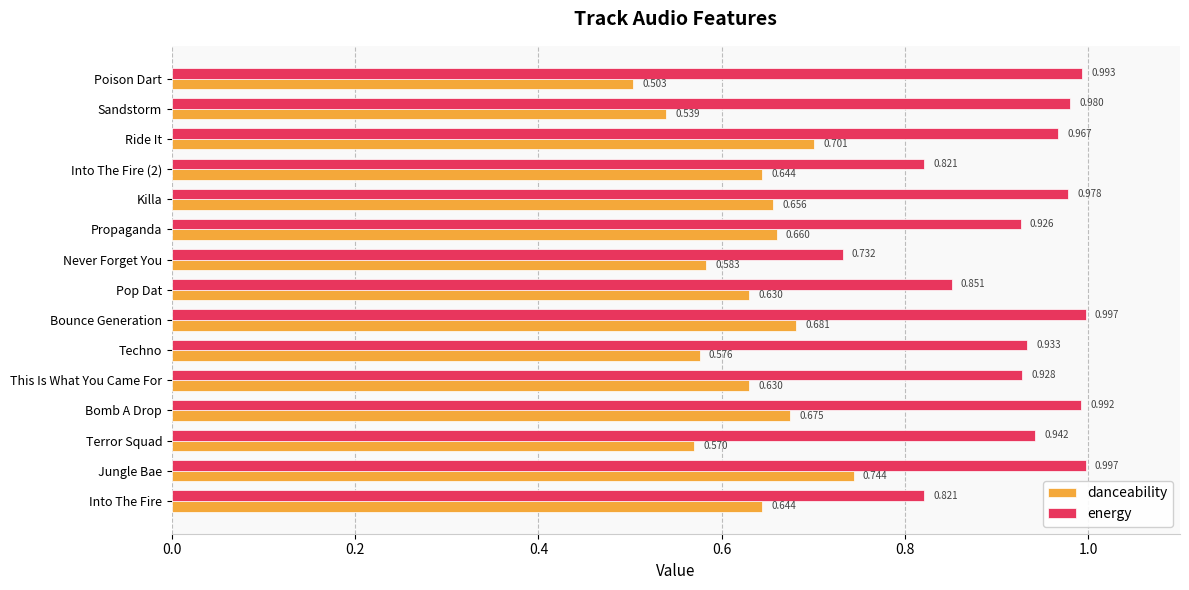

What is the sum of all danceability values?

9.4